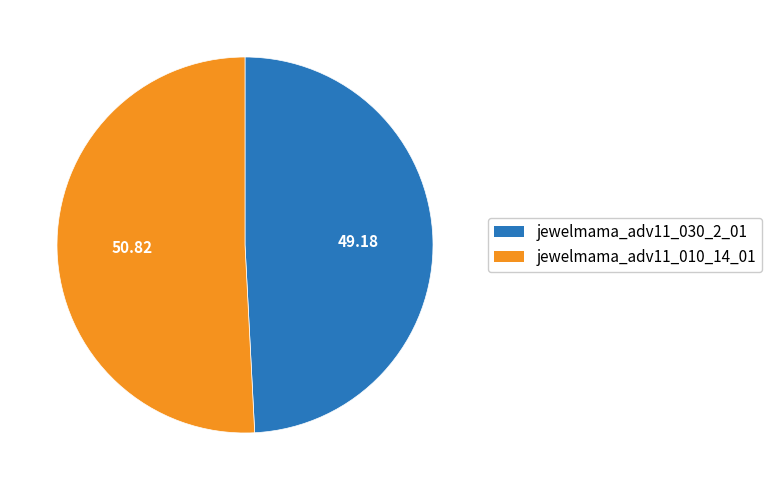

Which slice is the smallest?

jewelmama_adv11_030_2_01